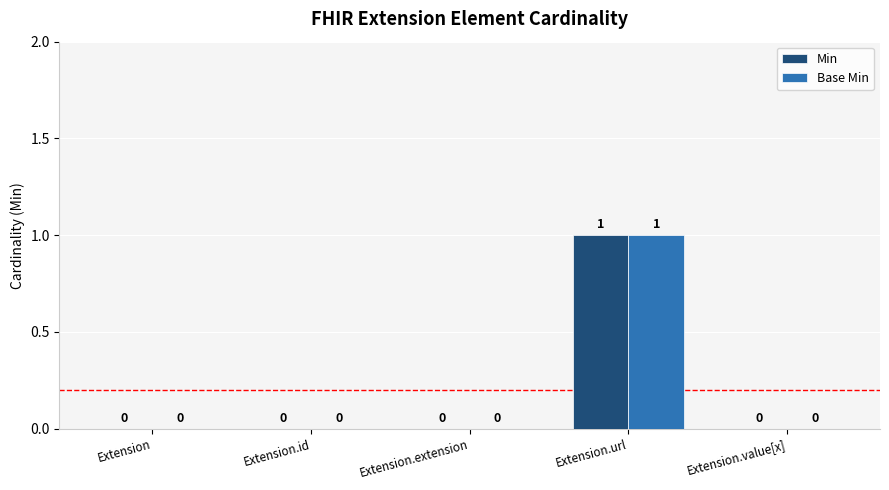

The Base Min series shows 0 at Extension.value[x]. True or false?

True